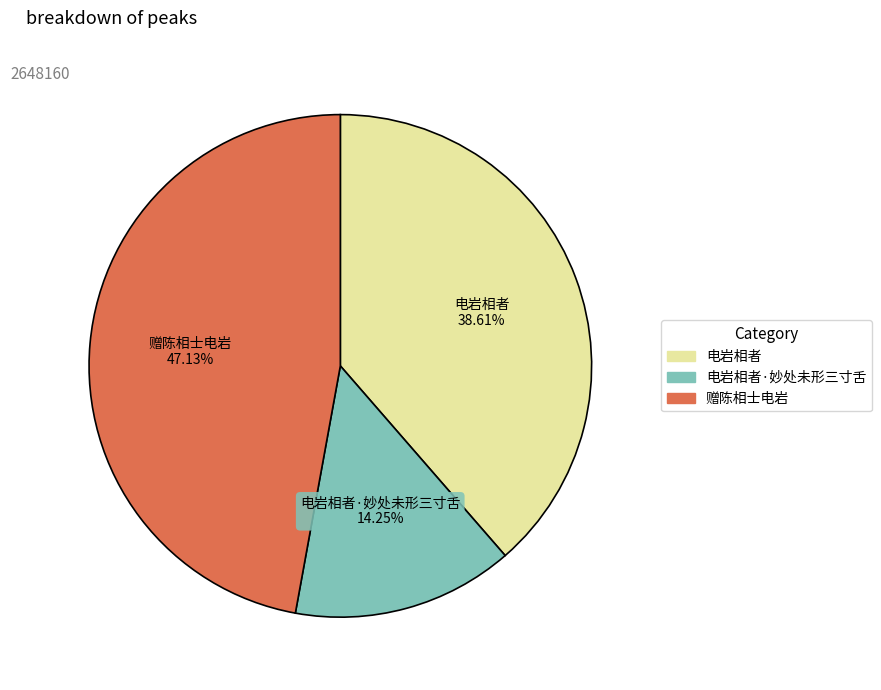

Does any single category account for the majority?

No